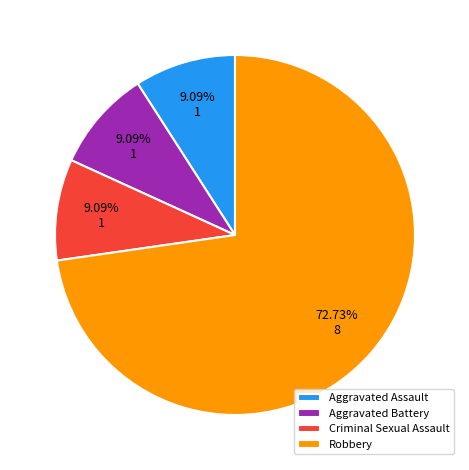

How many segments does this pie chart have?

4